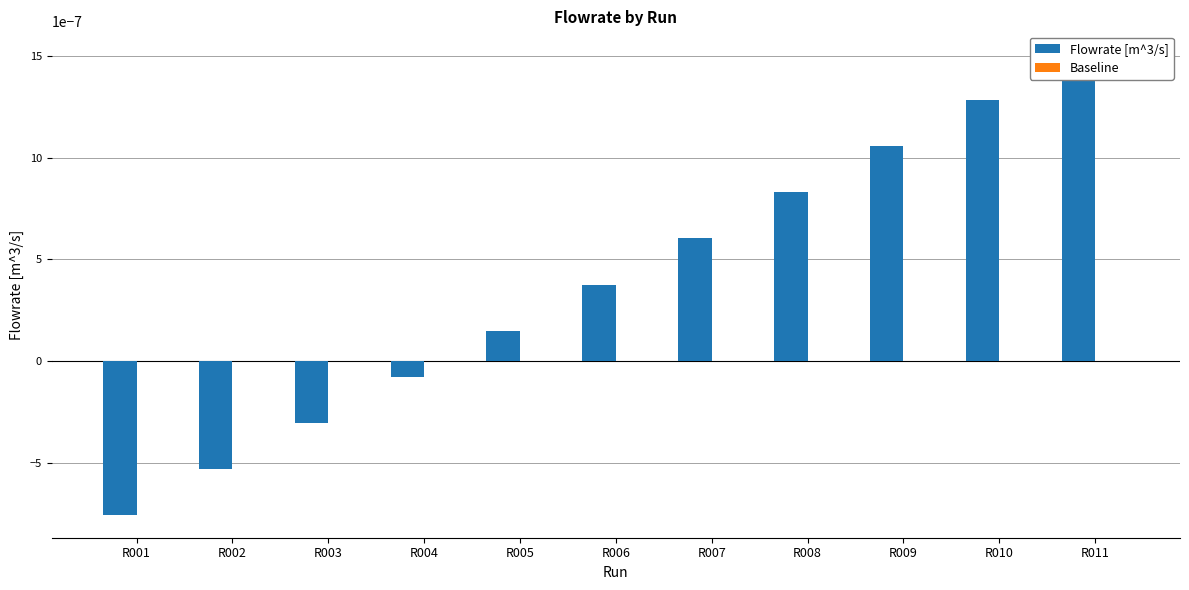

The value of Flowrate [m^3/s] at R001 is -0.0. True or false?

False